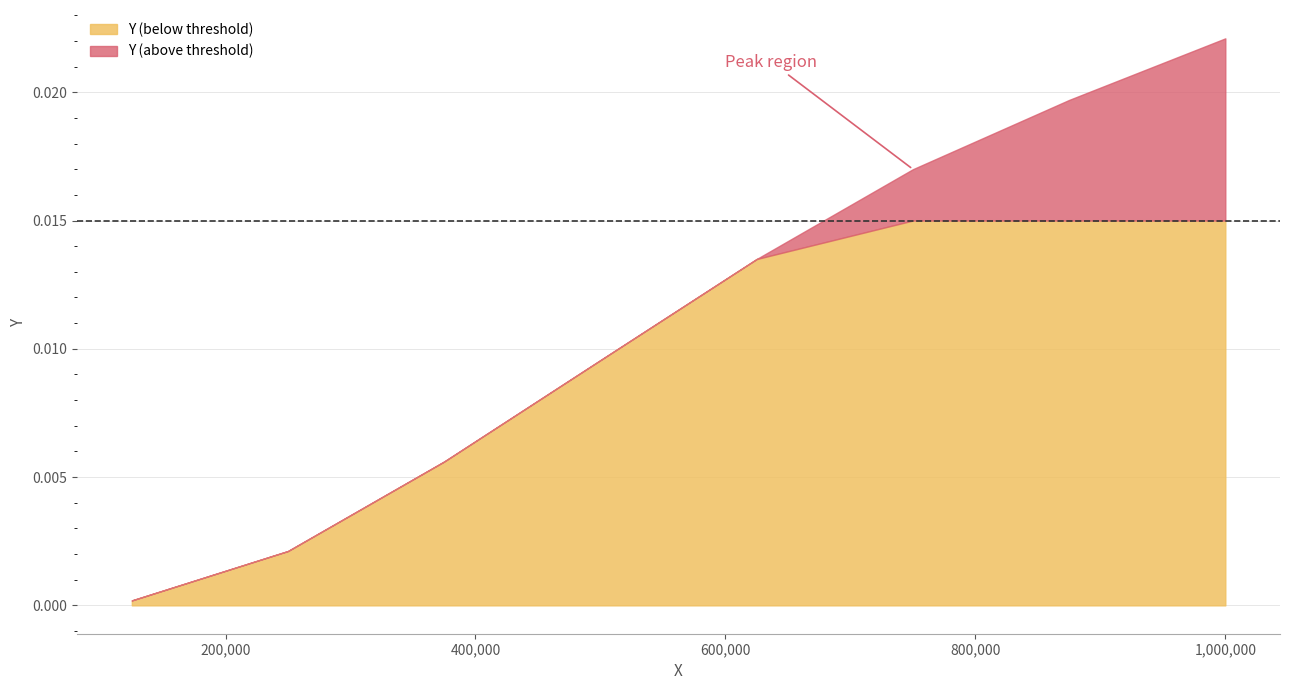

True or false: the data shows 0.0 at 750000.0.

False